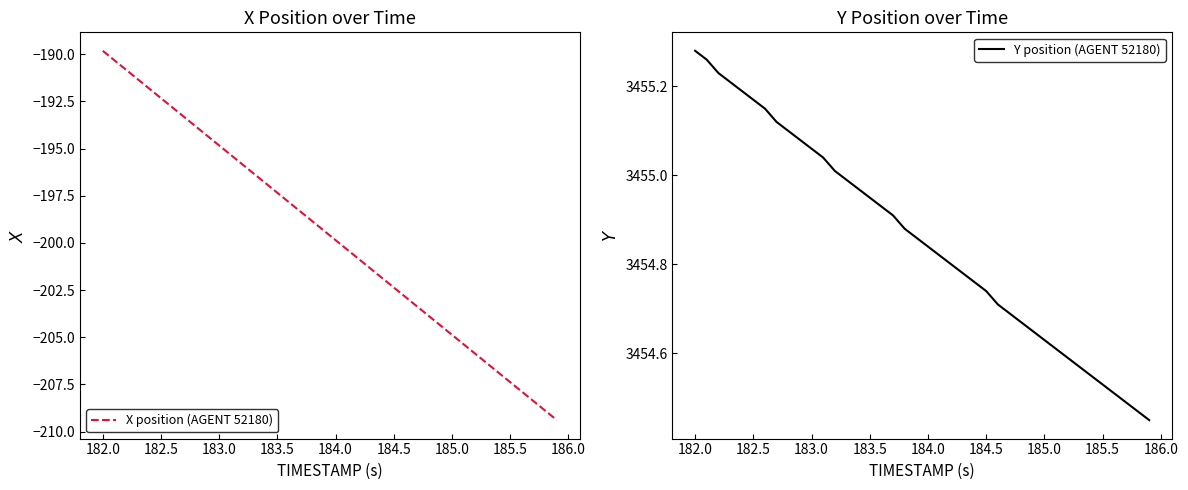

Is this an area chart (filled region under the line)?

No